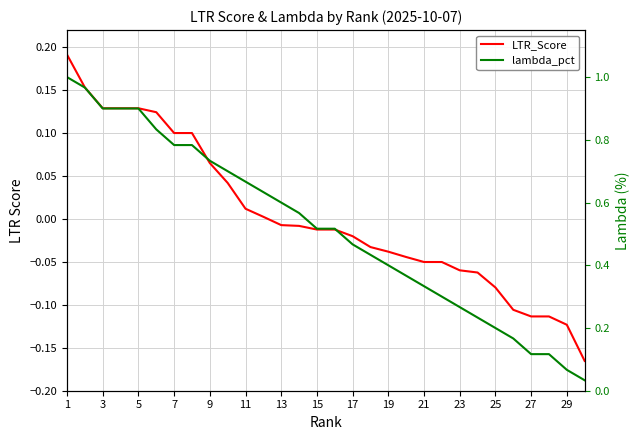

Where does the LTR_Score series first go above 0?

1